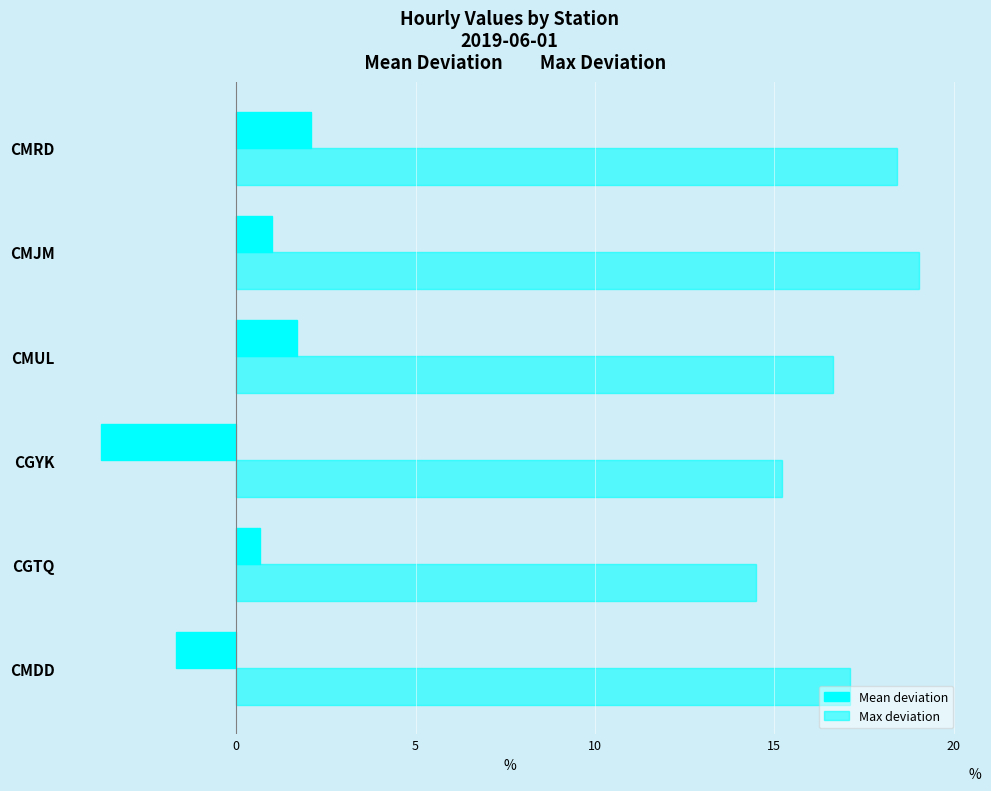

What is the value of the Mean deviation bar at the 2nd from the left?

0.7